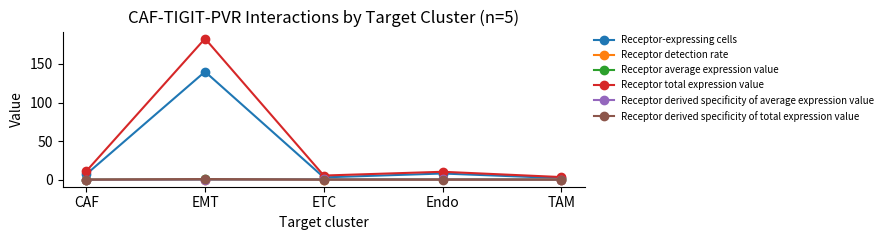

Is it true that Receptor detection rate equals 0.2 at ETC?

True